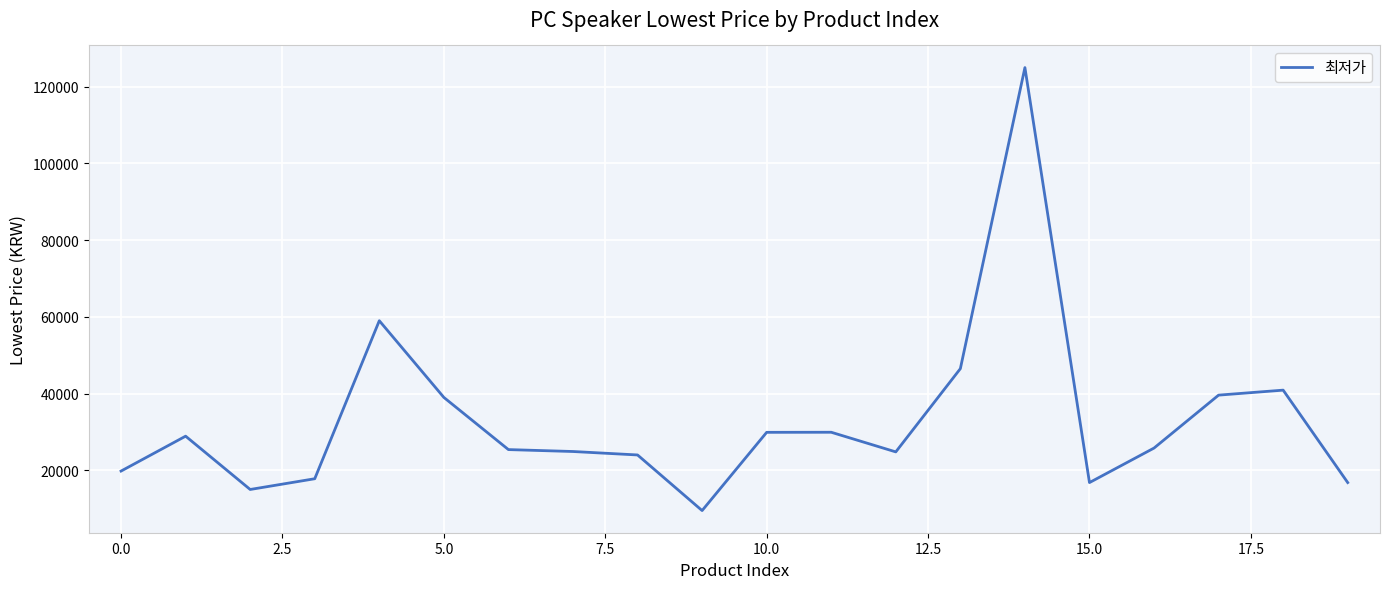

What is the minimum value shown in the chart?

9500